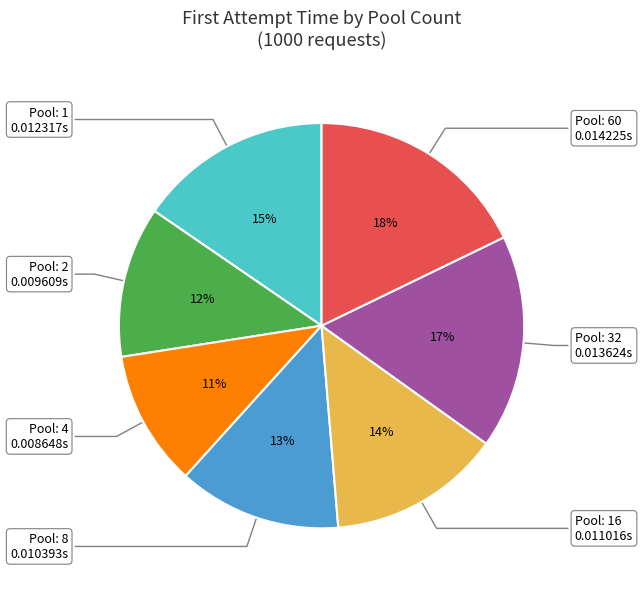

Does any single category account for the majority?

No